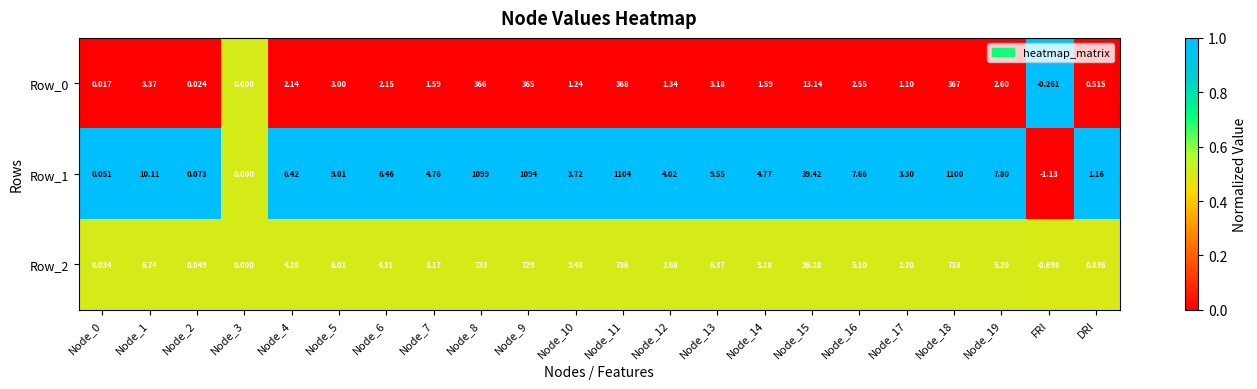

At which category does the chart reach its minimum across all series?

FRI